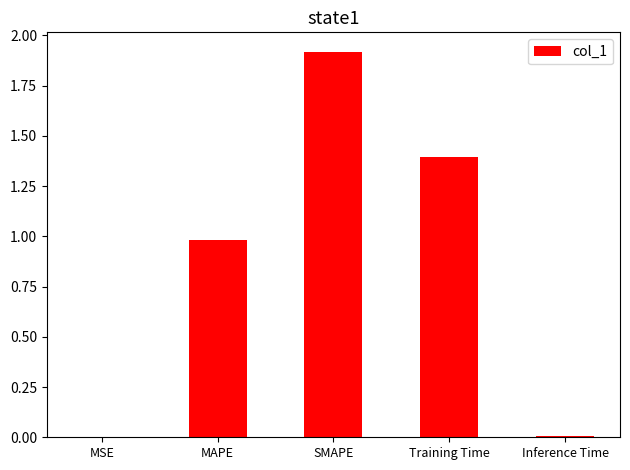

How many categories are shown in the chart?

5